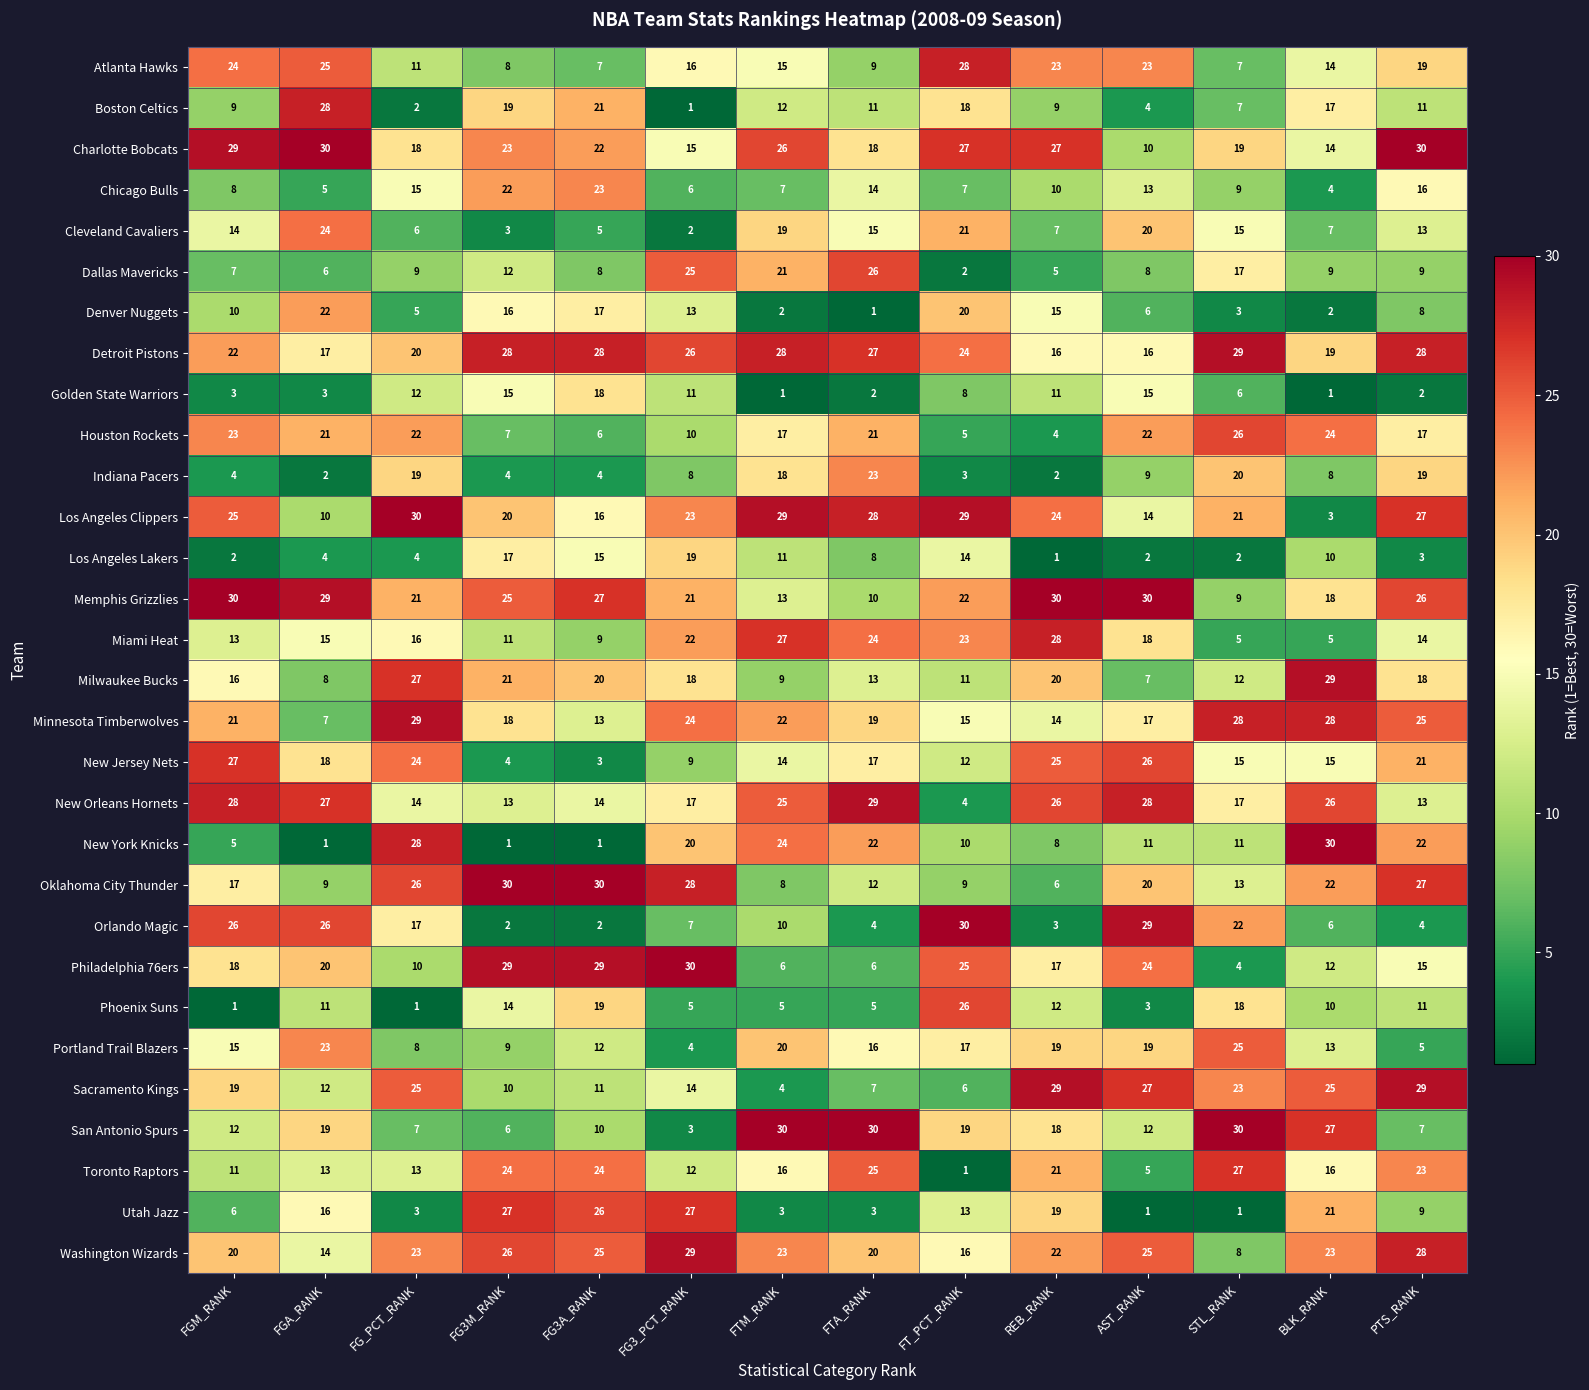

What is the total value across all series at FTM_RANK?

465